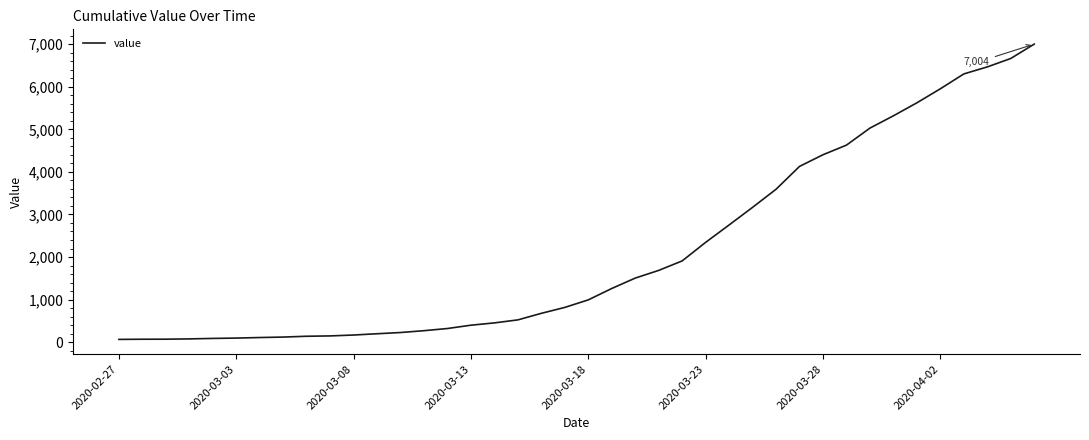

What is the difference between the maximum and minimum values?

6940